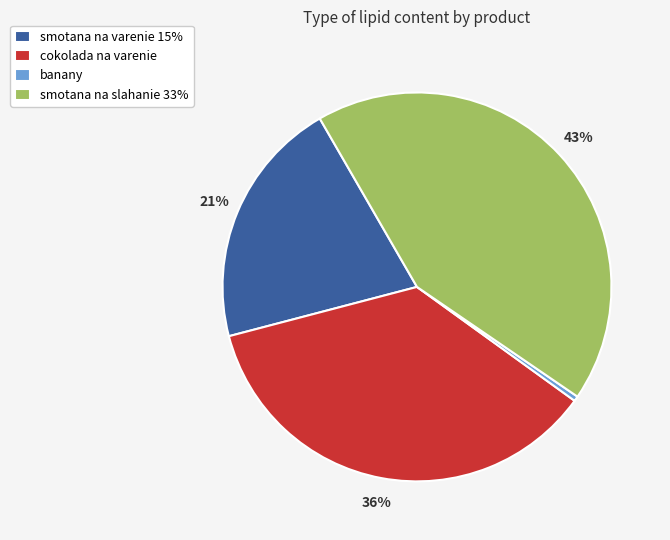

To the nearest percent, what is the average slice percentage?

25%